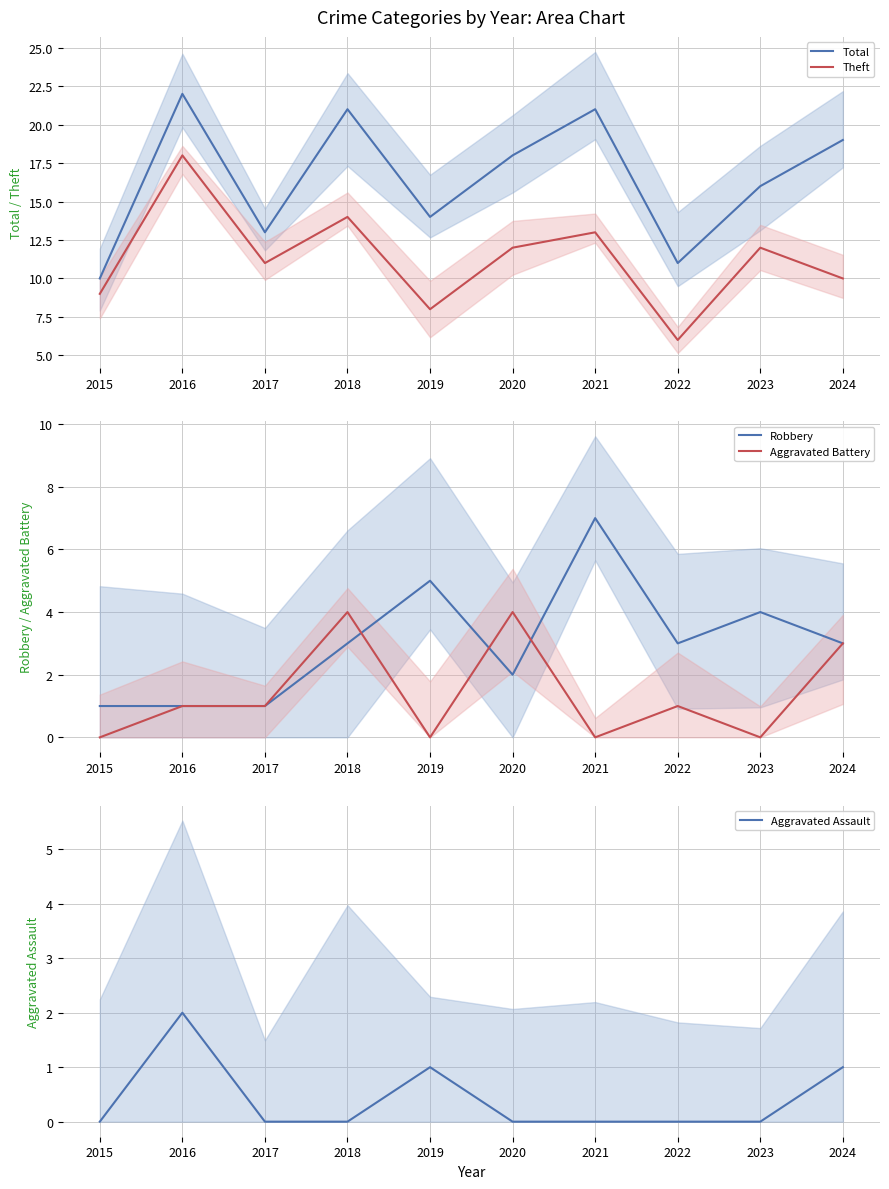

What are all the series names shown in the legend?

Total, Theft, Robbery, Aggravated Battery, Aggravated Assault